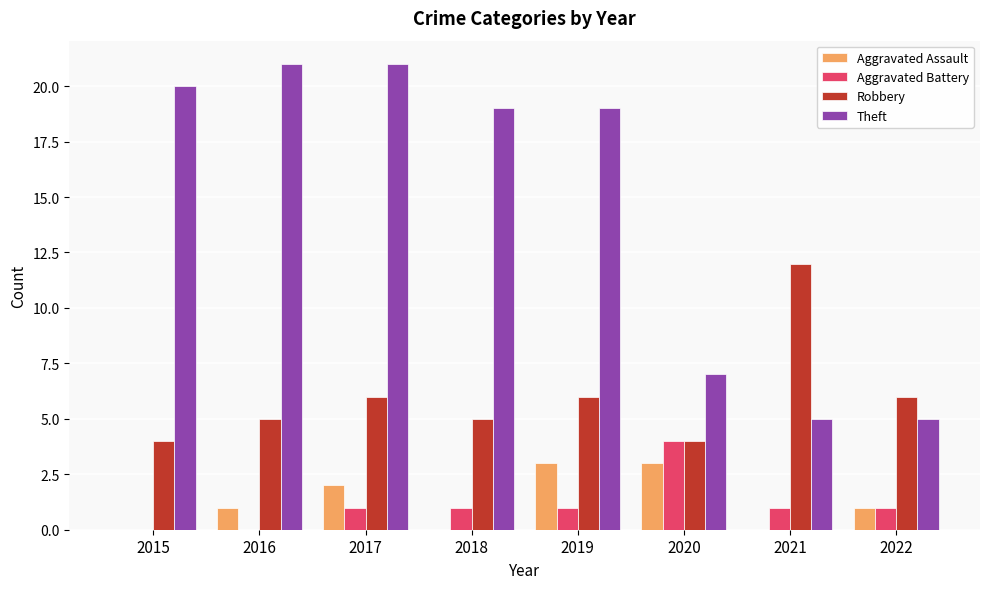

Between 2018 and 2021, which series saw the biggest shift?

Theft